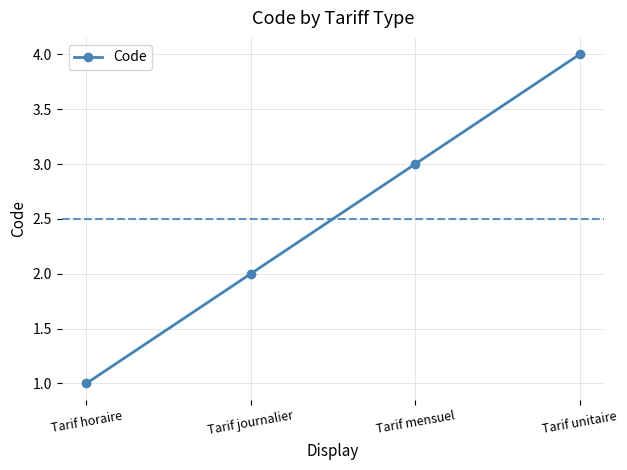

At which category does the chart reach its minimum across all series?

Tarif horaire